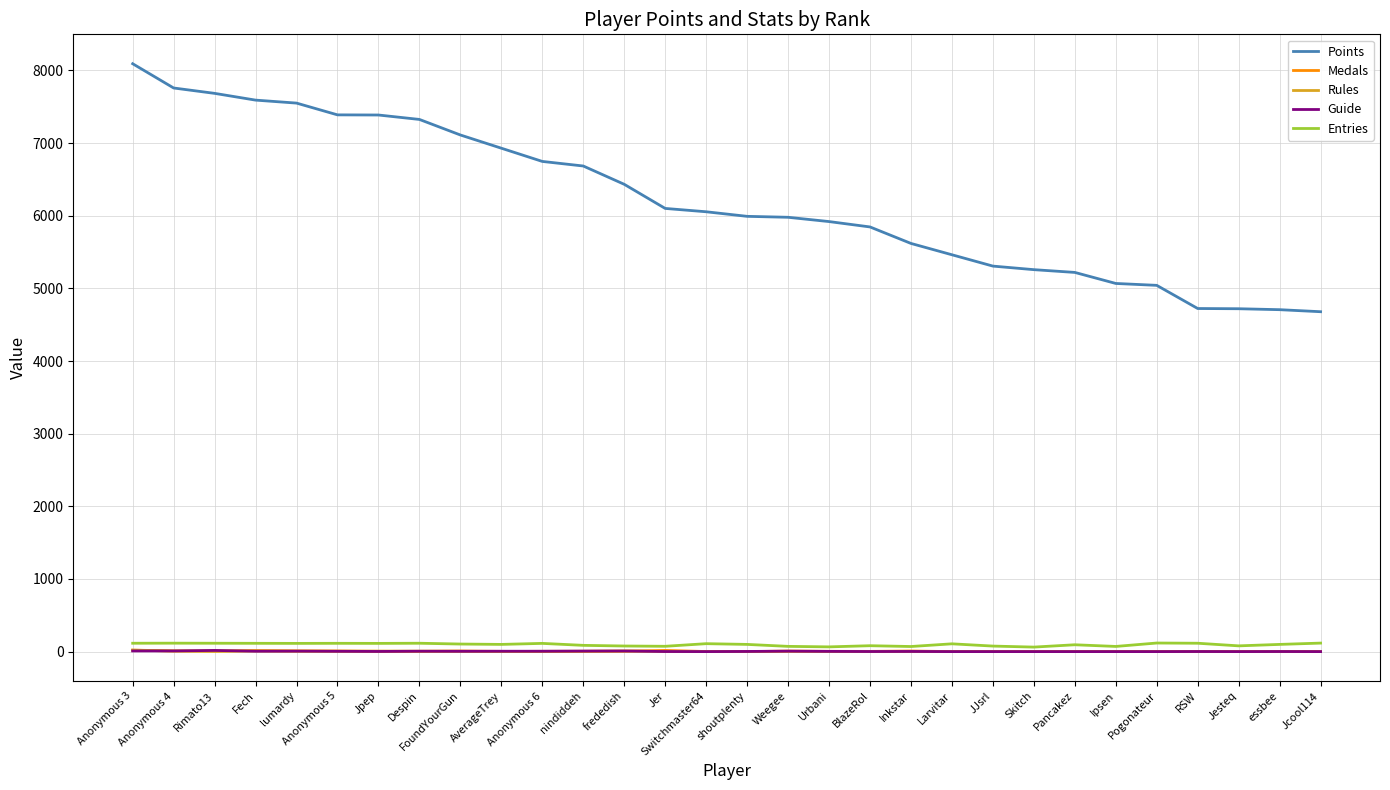

Is the value of Guide at Jpep greater than the value of Points at Despin?

No